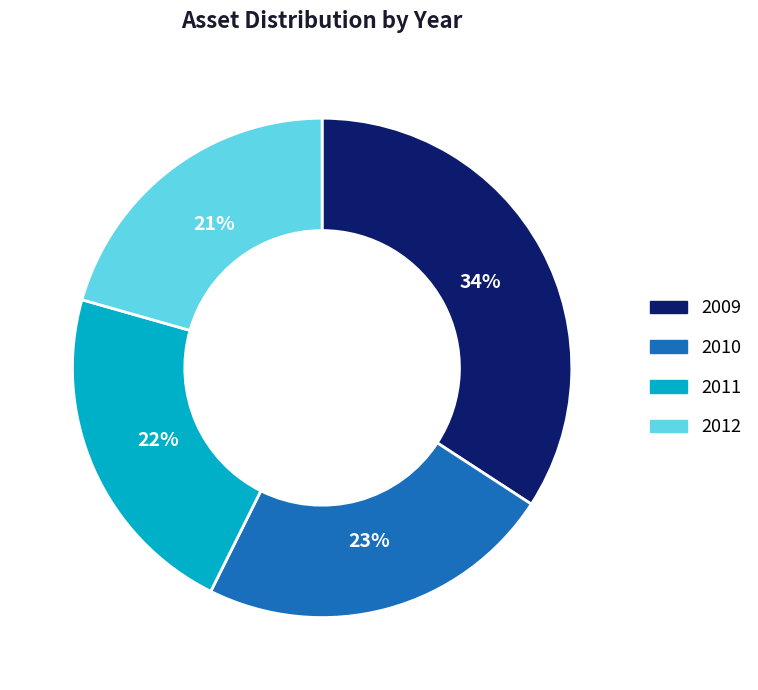

Rank the categories by value from lowest to highest.

2012, 2011, 2010, 2009